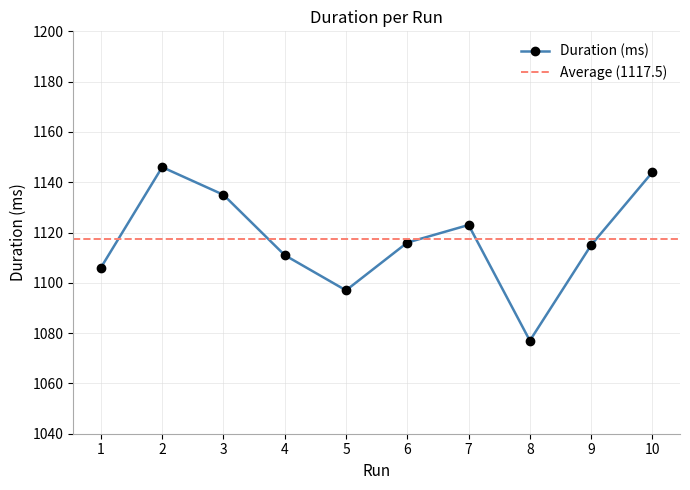

At which category does the data reach its first local valley?

5